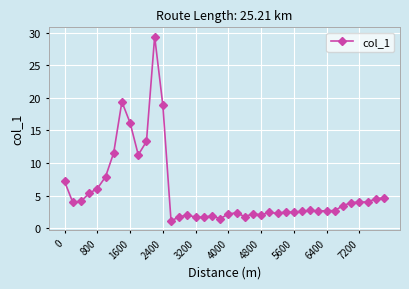

True or false: there are more than 1 points higher than both neighbors.

True